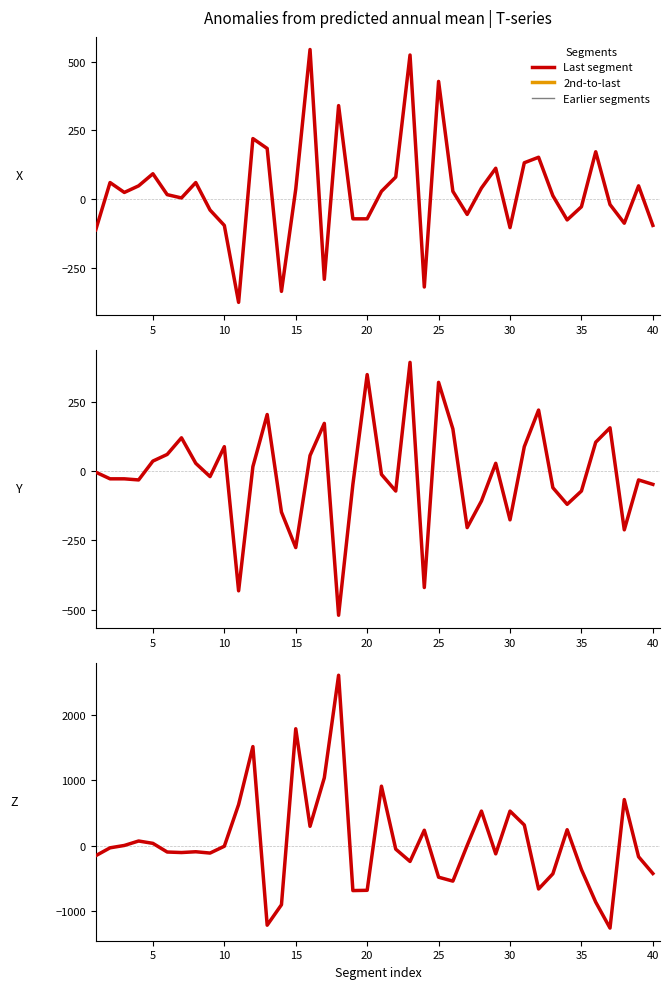

True or false: Z and Y intersect in this chart.

True